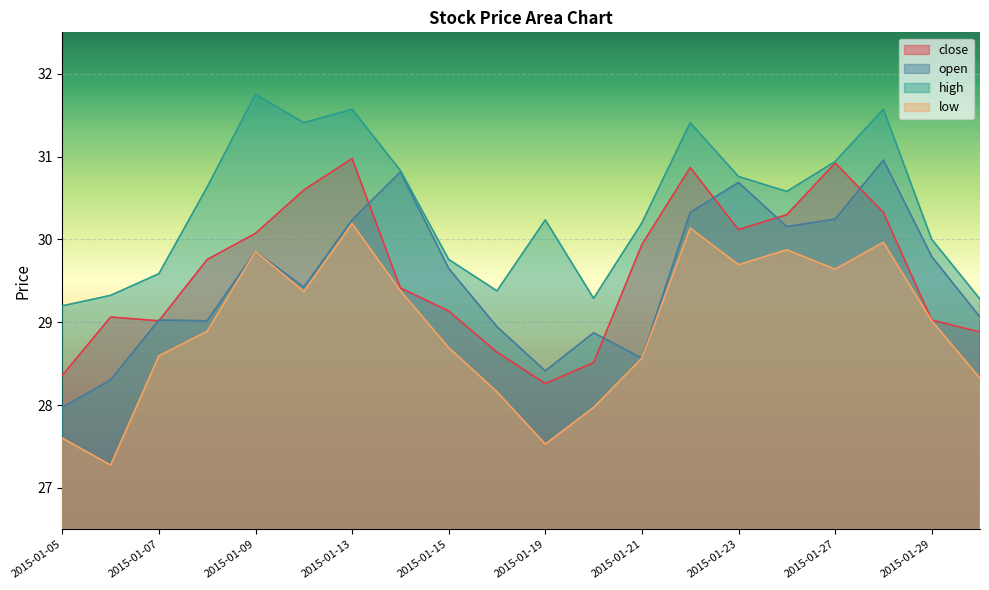

Rank the categories by close value from highest to lowest.

2015-01-13, 2015-01-27, 2015-01-22, 2015-01-12, 2015-01-28, 2015-01-26, 2015-01-23, 2015-01-09, 2015-01-21, 2015-01-08, 2015-01-14, 2015-01-15, 2015-01-06, 2015-01-29, 2015-01-07, 2015-01-30, 2015-01-16, 2015-01-20, 2015-01-05, 2015-01-19